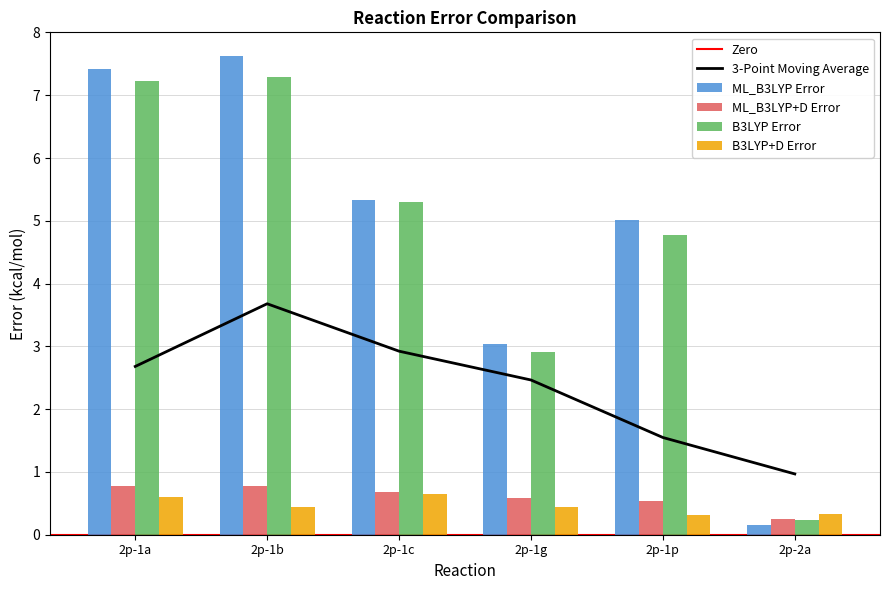

What is the label of the 3rd bar from the left?

2p-1c